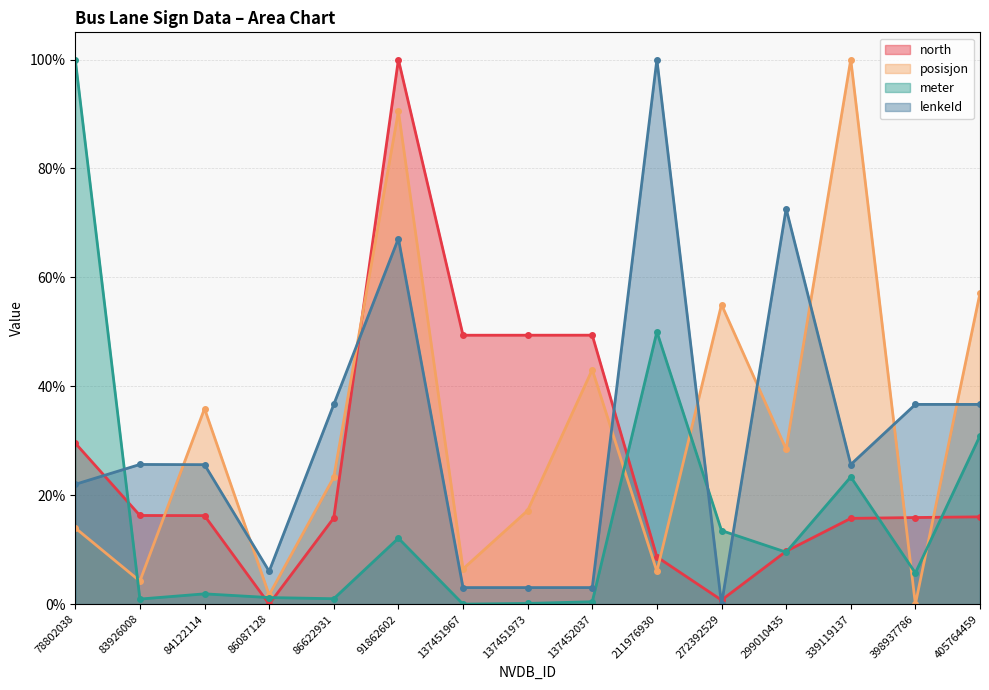

Where do meter and lenkeId first cross each other?

78802038 and 83926008